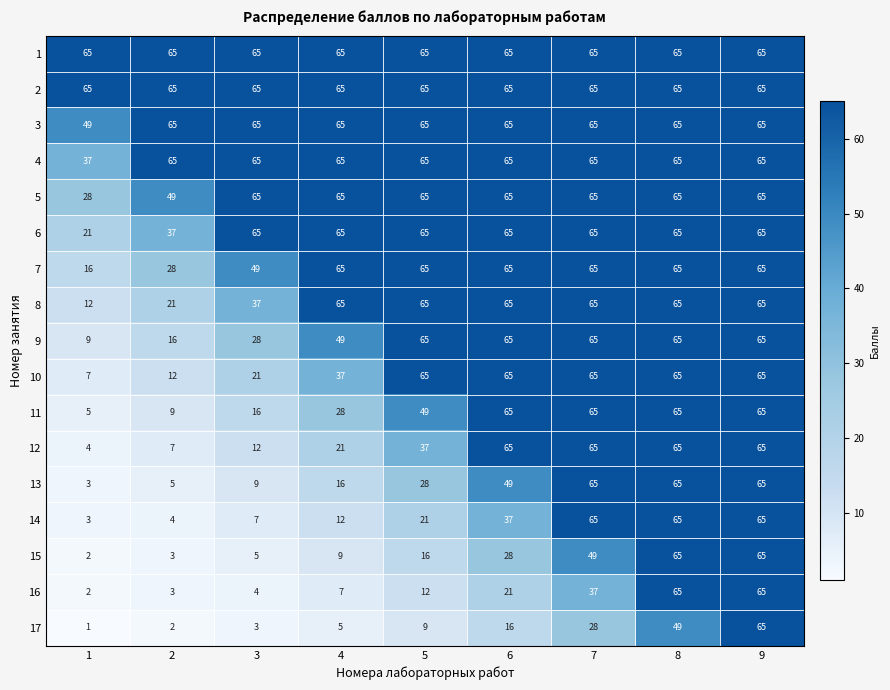

What is the average value of the 8 series?

51